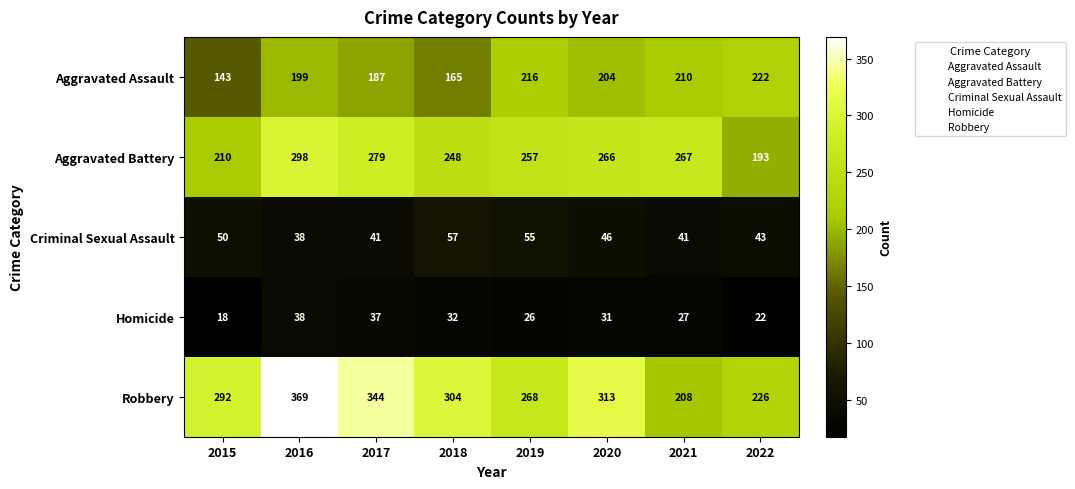

Where does the Homicide series first go above 31?

2016